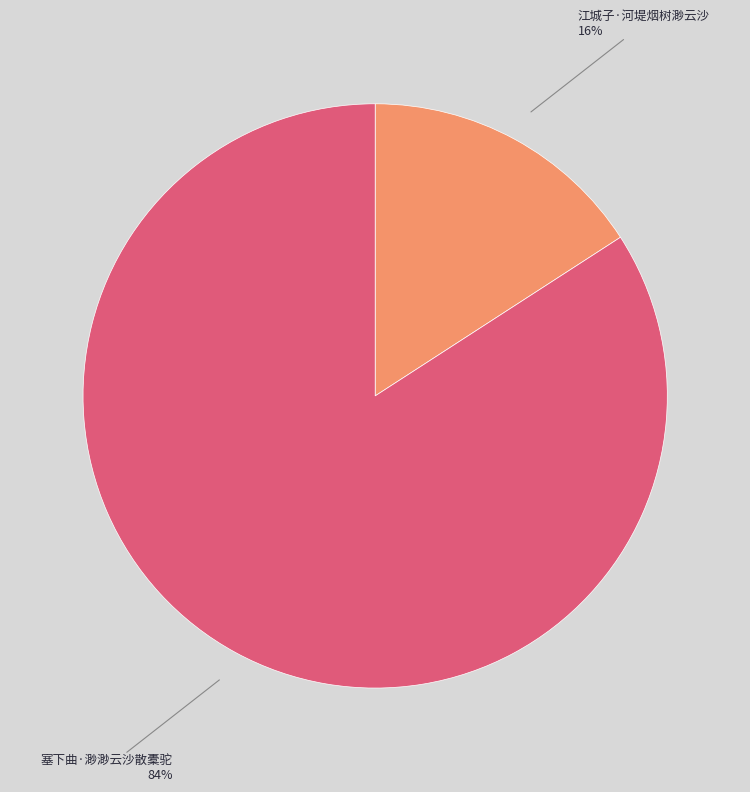

To the nearest percent, what is the difference between the largest and smallest slice percentages?

68%